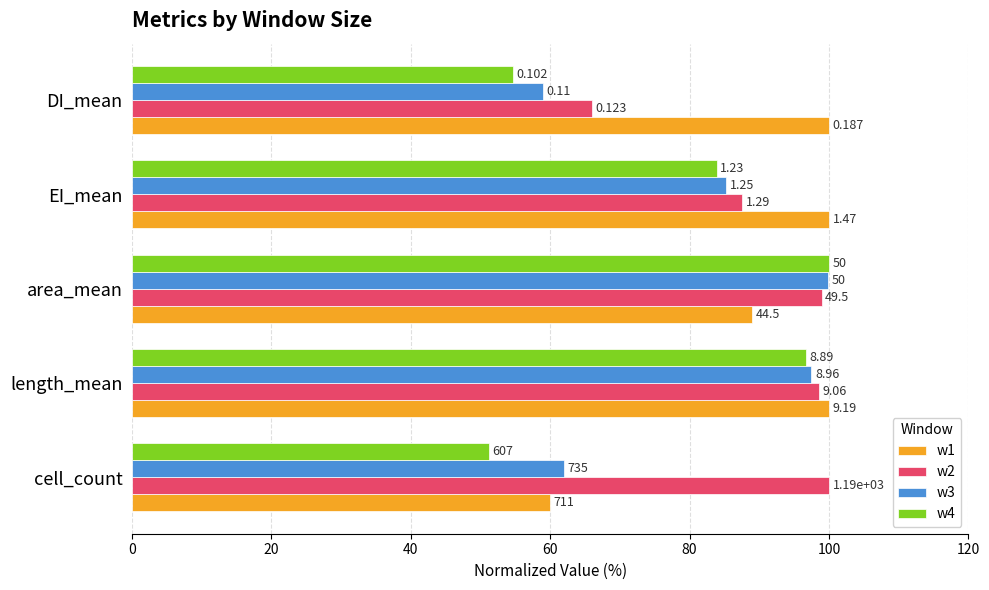

What are all the series names shown in the legend?

w1, w2, w3, w4